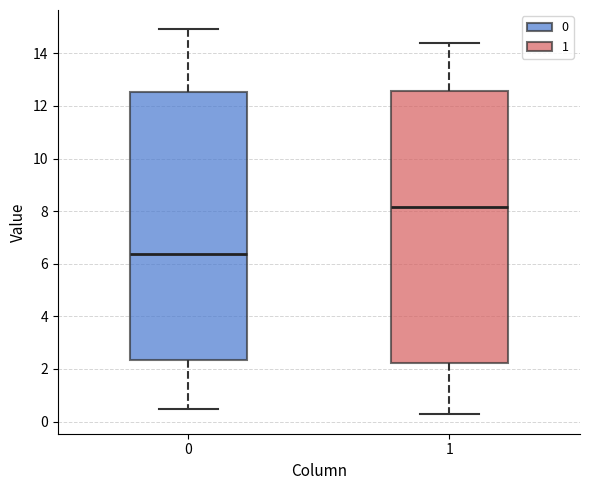

Reading left to right, read every box against the y-axis: the position of its median line, the range the box covers, and the ends of its whiskers. The values are not printed on the chart, so give them approximately, as read against the axis.

0: median 6.4, box 2.4 to 12.6, whiskers 0.4 to 15.0
1: median 8.2, box 2.2 to 12.6, whiskers 0.2 to 14.4